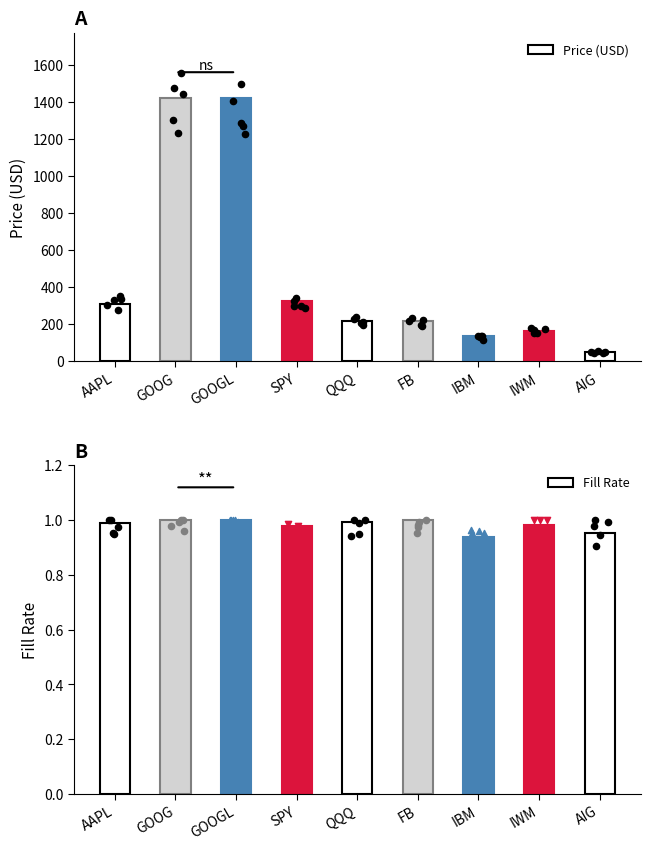

Which series contains the lowest Y value?

Fill Rate